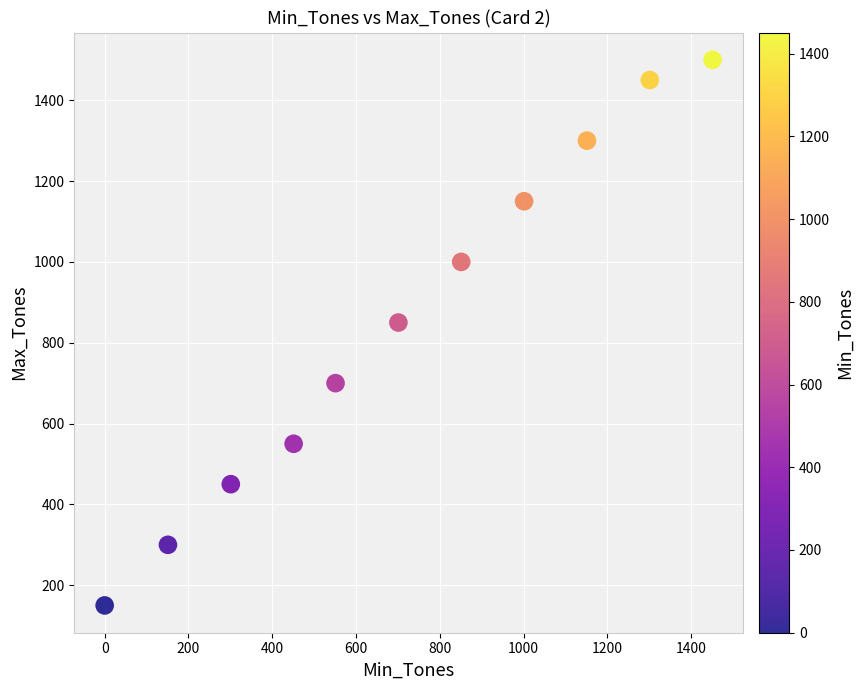

What Y value in the scatter plot is closest to 825?

850